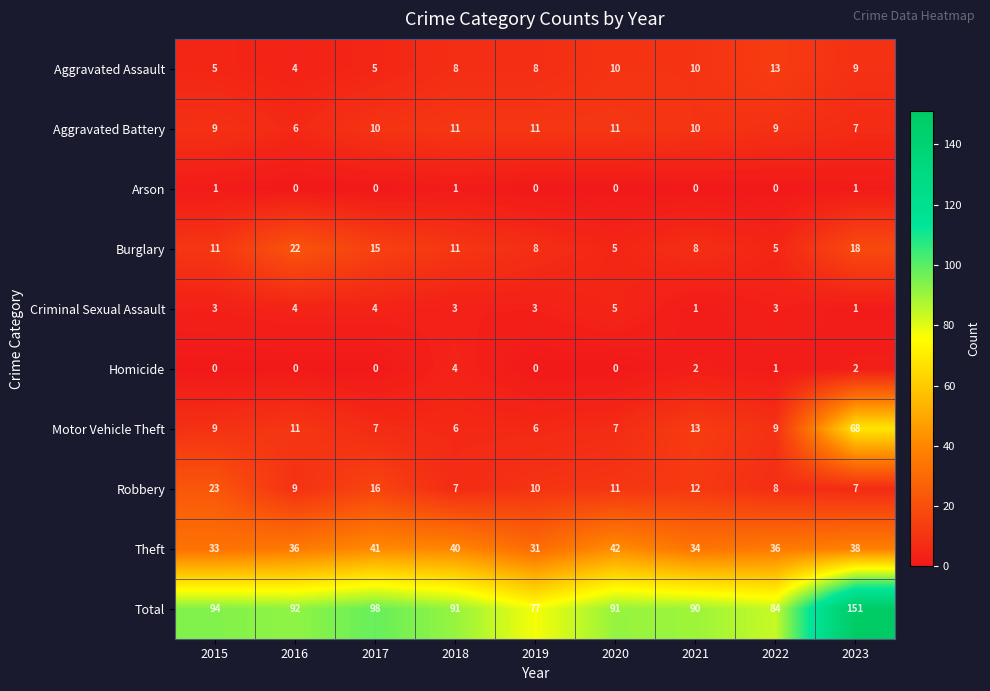

Rank the series by their maximum value, from highest to lowest.

Total, Motor Vehicle Theft, Theft, Robbery, Burglary, Aggravated Assault, Aggravated Battery, Criminal Sexual Assault, Homicide, Arson